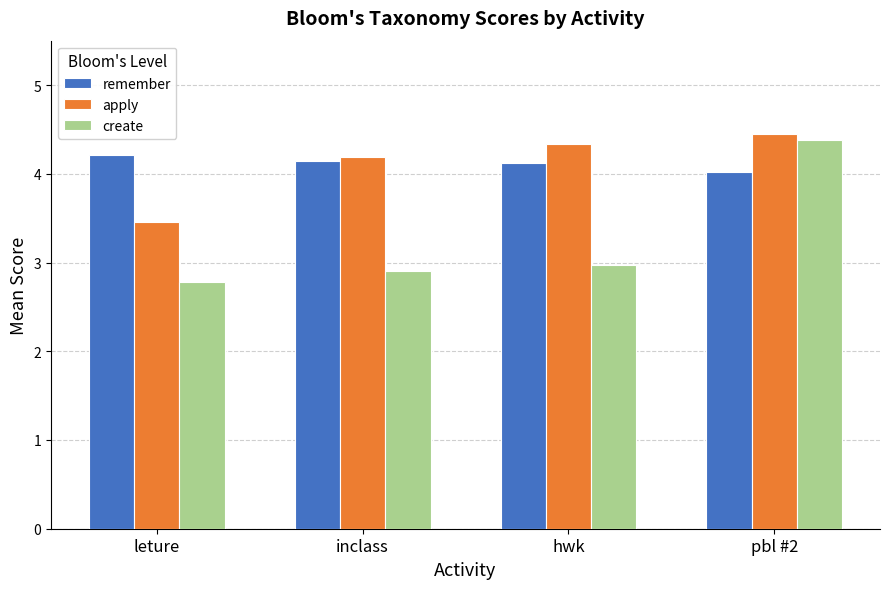

Reading left to right, what are all the values shown in this chart?

remember: 4.2	4.1	4.1	4.0
apply: 3.5	4.2	4.3	4.5
create: 2.8	2.9	3.0	4.4